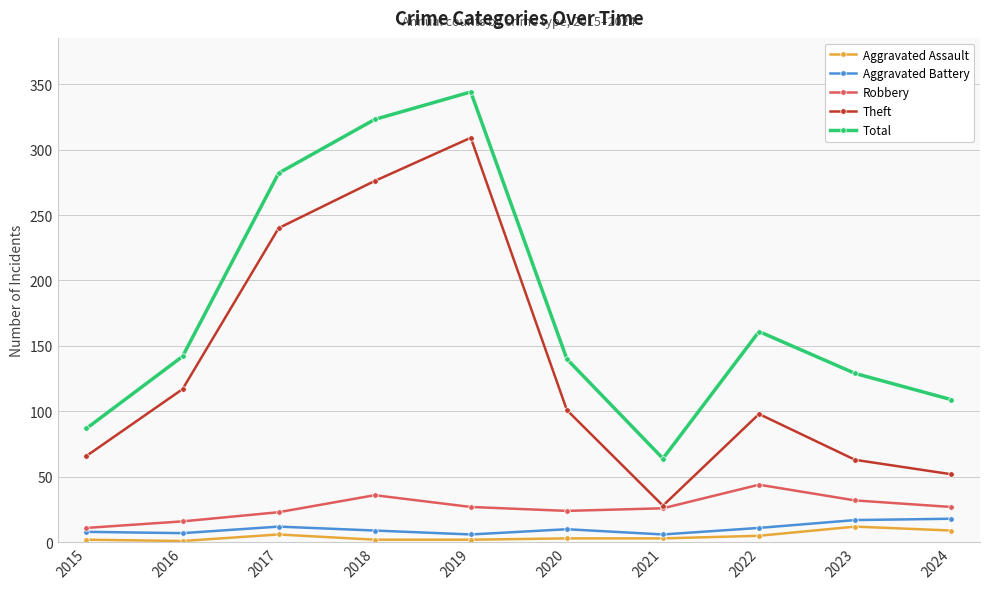

Between 2018 and 2022, which series saw the biggest shift?

Theft